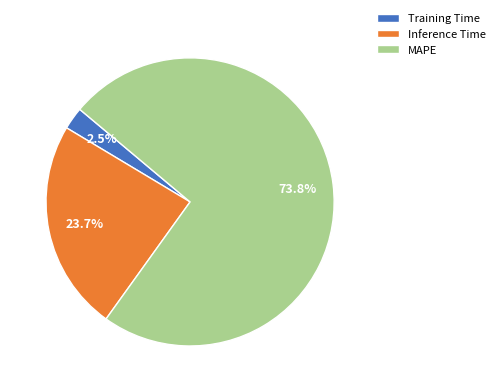

To the nearest percent, what portion does Inference Time represent?

24%